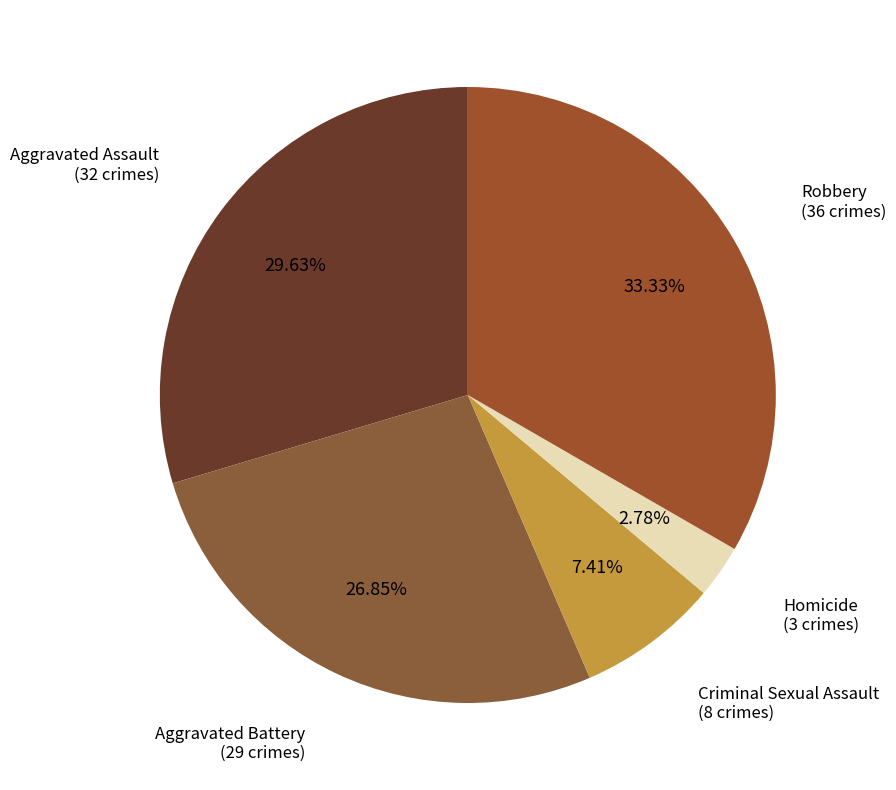

How many segments does this pie chart have?

5